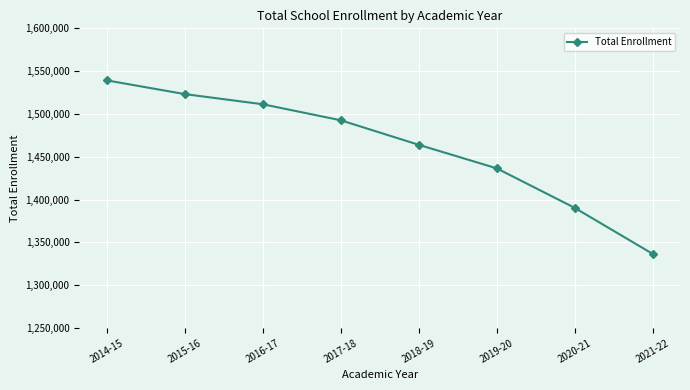

True or false: the data has more than 1 interior local peaks.

False